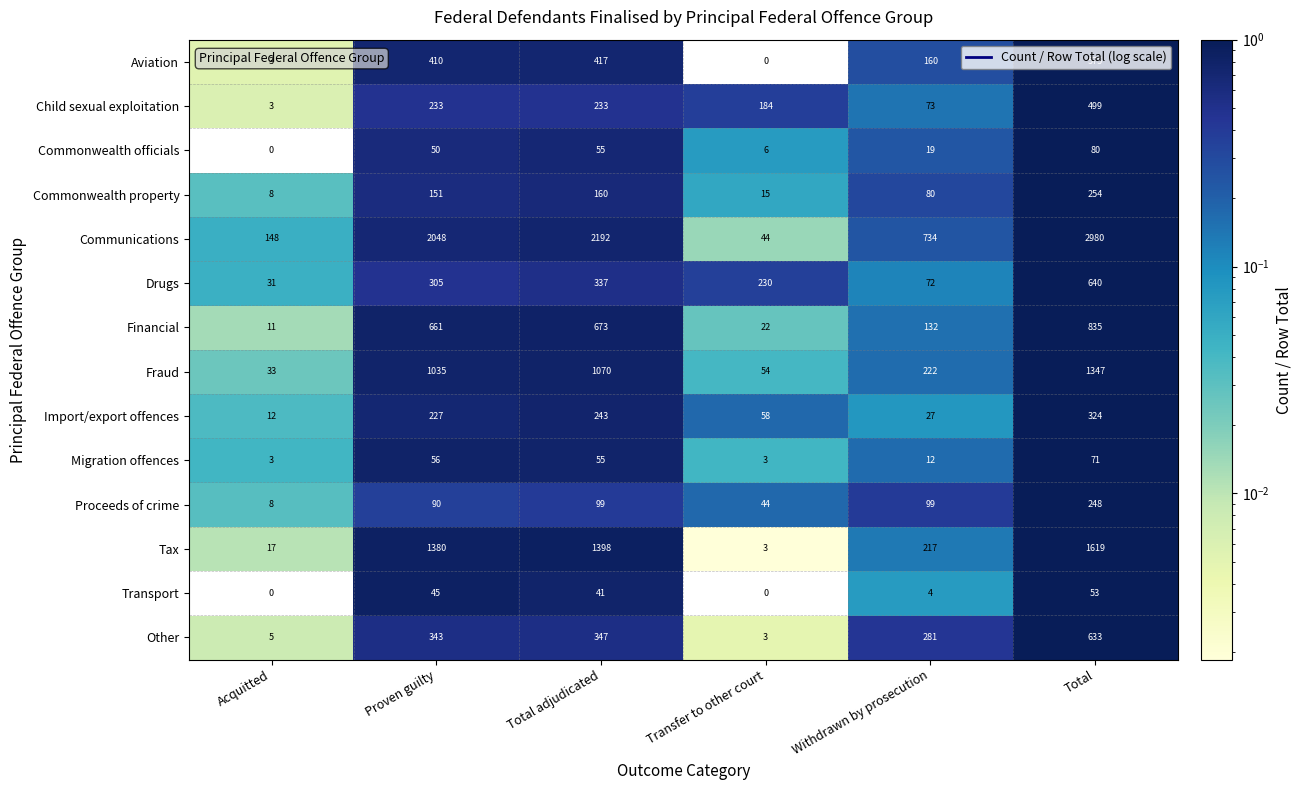

Which series has the largest total across all categories?

Communications